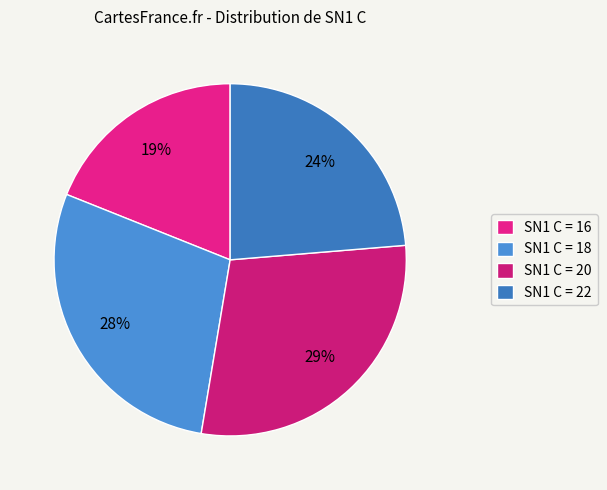

Rank the categories by value from lowest to highest.

SN1 C = 16, SN1 C = 22, SN1 C = 18, SN1 C = 20